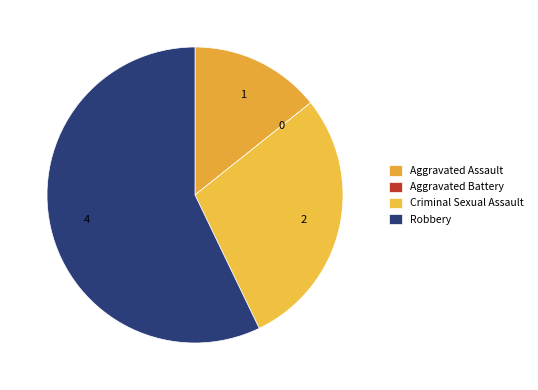

What percentage is NOT represented by Aggravated Battery?

100.0%